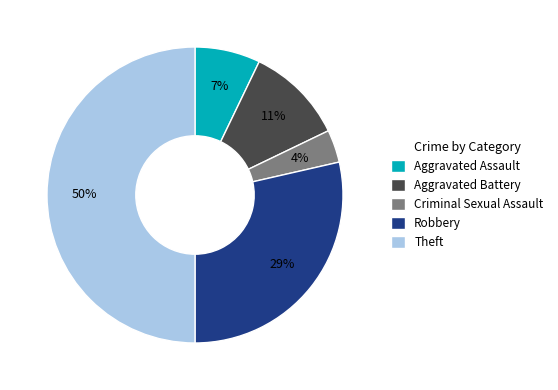

Which has a higher value, Theft or Robbery?

Theft